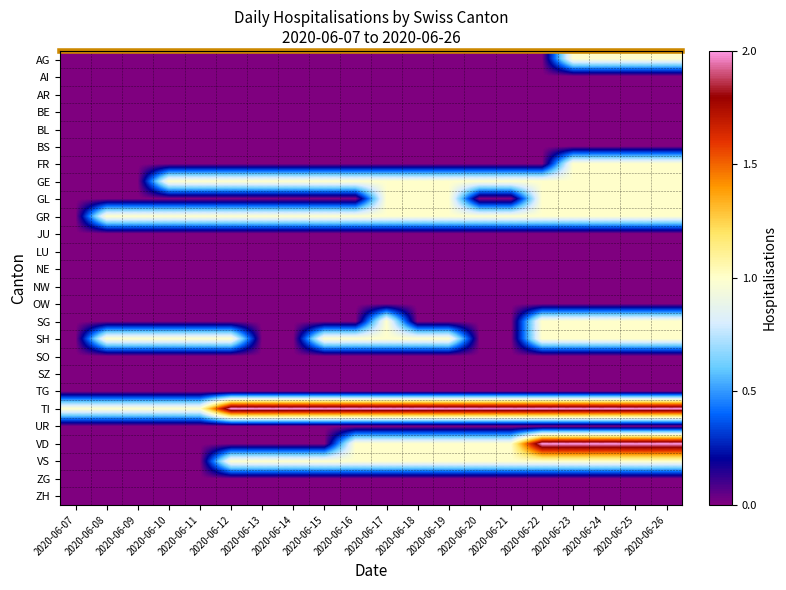

Reading left to right, extract all data points from this chart.

AG: 2020-06-07=0	2020-06-08=0	2020-06-09=0	2020-06-10=0	2020-06-11=0	2020-06-12=0	2020-06-13=0	2020-06-14=0	2020-06-15=0	2020-06-16=0	2020-06-17=0	2020-06-18=0	2020-06-19=0	2020-06-20=0	2020-06-21=0	2020-06-22=0	2020-06-23=1	2020-06-24=1	2020-06-25=1	2020-06-26=1
AI: 2020-06-07=0	2020-06-08=0	2020-06-09=0	2020-06-10=0	2020-06-11=0	2020-06-12=0	2020-06-13=0	2020-06-14=0	2020-06-15=0	2020-06-16=0	2020-06-17=0	2020-06-18=0	2020-06-19=0	2020-06-20=0	2020-06-21=0	2020-06-22=0	2020-06-23=0	2020-06-24=0	2020-06-25=0	2020-06-26=0
AR: 2020-06-07=0	2020-06-08=0	2020-06-09=0	2020-06-10=0	2020-06-11=0	2020-06-12=0	2020-06-13=0	2020-06-14=0	2020-06-15=0	2020-06-16=0	2020-06-17=0	2020-06-18=0	2020-06-19=0	2020-06-20=0	2020-06-21=0	2020-06-22=0	2020-06-23=0	2020-06-24=0	2020-06-25=0	2020-06-26=0
BE: 2020-06-07=0	2020-06-08=0	2020-06-09=0	2020-06-10=0	2020-06-11=0	2020-06-12=0	2020-06-13=0	2020-06-14=0	2020-06-15=0	2020-06-16=0	2020-06-17=0	2020-06-18=0	2020-06-19=0	2020-06-20=0	2020-06-21=0	2020-06-22=0	2020-06-23=0	2020-06-24=0	2020-06-25=0	2020-06-26=0
BL: 2020-06-07=0	2020-06-08=0	2020-06-09=0	2020-06-10=0	2020-06-11=0	2020-06-12=0	2020-06-13=0	2020-06-14=0	2020-06-15=0	2020-06-16=0	2020-06-17=0	2020-06-18=0	2020-06-19=0	2020-06-20=0	2020-06-21=0	2020-06-22=0	2020-06-23=0	2020-06-24=0	2020-06-25=0	2020-06-26=0
BS: 2020-06-07=0	2020-06-08=0	2020-06-09=0	2020-06-10=0	2020-06-11=0	2020-06-12=0	2020-06-13=0	2020-06-14=0	2020-06-15=0	2020-06-16=0	2020-06-17=0	2020-06-18=0	2020-06-19=0	2020-06-20=0	2020-06-21=0	2020-06-22=0	2020-06-23=0	2020-06-24=0	2020-06-25=0	2020-06-26=0
FR: 2020-06-07=0	2020-06-08=0	2020-06-09=0	2020-06-10=0	2020-06-11=0	2020-06-12=0	2020-06-13=0	2020-06-14=0	2020-06-15=0	2020-06-16=0	2020-06-17=0	2020-06-18=0	2020-06-19=0	2020-06-20=0	2020-06-21=0	2020-06-22=0	2020-06-23=1	2020-06-24=1	2020-06-25=1	2020-06-26=1
GE: 2020-06-07=0	2020-06-08=0	2020-06-09=0	2020-06-10=1	2020-06-11=1	2020-06-12=1	2020-06-13=1	2020-06-14=1	2020-06-15=1	2020-06-16=1	2020-06-17=1	2020-06-18=1	2020-06-19=1	2020-06-20=1	2020-06-21=1	2020-06-22=1	2020-06-23=1	2020-06-24=1	2020-06-25=1	2020-06-26=1
GL: 2020-06-07=0	2020-06-08=0	2020-06-09=0	2020-06-10=0	2020-06-11=0	2020-06-12=0	2020-06-13=0	2020-06-14=0	2020-06-15=0	2020-06-16=0	2020-06-17=1	2020-06-18=1	2020-06-19=1	2020-06-20=0	2020-06-21=0	2020-06-22=1	2020-06-23=1	2020-06-24=1	2020-06-25=1	2020-06-26=1
GR: 2020-06-07=0	2020-06-08=1	2020-06-09=1	2020-06-10=1	2020-06-11=1	2020-06-12=1	2020-06-13=1	2020-06-14=1	2020-06-15=1	2020-06-16=1	2020-06-17=1	2020-06-18=1	2020-06-19=1	2020-06-20=1	2020-06-21=1	2020-06-22=1	2020-06-23=1	2020-06-24=1	2020-06-25=1	2020-06-26=1
JU: 2020-06-07=0	2020-06-08=0	2020-06-09=0	2020-06-10=0	2020-06-11=0	2020-06-12=0	2020-06-13=0	2020-06-14=0	2020-06-15=0	2020-06-16=0	2020-06-17=0	2020-06-18=0	2020-06-19=0	2020-06-20=0	2020-06-21=0	2020-06-22=0	2020-06-23=0	2020-06-24=0	2020-06-25=0	2020-06-26=0
LU: 2020-06-07=0	2020-06-08=0	2020-06-09=0	2020-06-10=0	2020-06-11=0	2020-06-12=0	2020-06-13=0	2020-06-14=0	2020-06-15=0	2020-06-16=0	2020-06-17=0	2020-06-18=0	2020-06-19=0	2020-06-20=0	2020-06-21=0	2020-06-22=0	2020-06-23=0	2020-06-24=0	2020-06-25=0	2020-06-26=0
NE: 2020-06-07=0	2020-06-08=0	2020-06-09=0	2020-06-10=0	2020-06-11=0	2020-06-12=0	2020-06-13=0	2020-06-14=0	2020-06-15=0	2020-06-16=0	2020-06-17=0	2020-06-18=0	2020-06-19=0	2020-06-20=0	2020-06-21=0	2020-06-22=0	2020-06-23=0	2020-06-24=0	2020-06-25=0	2020-06-26=0
NW: 2020-06-07=0	2020-06-08=0	2020-06-09=0	2020-06-10=0	2020-06-11=0	2020-06-12=0	2020-06-13=0	2020-06-14=0	2020-06-15=0	2020-06-16=0	2020-06-17=0	2020-06-18=0	2020-06-19=0	2020-06-20=0	2020-06-21=0	2020-06-22=0	2020-06-23=0	2020-06-24=0	2020-06-25=0	2020-06-26=0
OW: 2020-06-07=0	2020-06-08=0	2020-06-09=0	2020-06-10=0	2020-06-11=0	2020-06-12=0	2020-06-13=0	2020-06-14=0	2020-06-15=0	2020-06-16=0	2020-06-17=0	2020-06-18=0	2020-06-19=0	2020-06-20=0	2020-06-21=0	2020-06-22=0	2020-06-23=0	2020-06-24=0	2020-06-25=0	2020-06-26=0
SG: 2020-06-07=0	2020-06-08=0	2020-06-09=0	2020-06-10=0	2020-06-11=0	2020-06-12=0	2020-06-13=0	2020-06-14=0	2020-06-15=0	2020-06-16=0	2020-06-17=1	2020-06-18=0	2020-06-19=0	2020-06-20=0	2020-06-21=0	2020-06-22=1	2020-06-23=1	2020-06-24=1	2020-06-25=1	2020-06-26=1
SH: 2020-06-07=0	2020-06-08=1	2020-06-09=1	2020-06-10=1	2020-06-11=1	2020-06-12=1	2020-06-13=0	2020-06-14=0	2020-06-15=1	2020-06-16=1	2020-06-17=1	2020-06-18=1	2020-06-19=1	2020-06-20=0	2020-06-21=0	2020-06-22=1	2020-06-23=1	2020-06-24=1	2020-06-25=1	2020-06-26=1
SO: 2020-06-07=0	2020-06-08=0	2020-06-09=0	2020-06-10=0	2020-06-11=0	2020-06-12=0	2020-06-13=0	2020-06-14=0	2020-06-15=0	2020-06-16=0	2020-06-17=0	2020-06-18=0	2020-06-19=0	2020-06-20=0	2020-06-21=0	2020-06-22=0	2020-06-23=0	2020-06-24=0	2020-06-25=0	2020-06-26=0
SZ: 2020-06-07=0	2020-06-08=0	2020-06-09=0	2020-06-10=0	2020-06-11=0	2020-06-12=0	2020-06-13=0	2020-06-14=0	2020-06-15=0	2020-06-16=0	2020-06-17=0	2020-06-18=0	2020-06-19=0	2020-06-20=0	2020-06-21=0	2020-06-22=0	2020-06-23=0	2020-06-24=0	2020-06-25=0	2020-06-26=0
TG: 2020-06-07=0	2020-06-08=0	2020-06-09=0	2020-06-10=0	2020-06-11=0	2020-06-12=0	2020-06-13=0	2020-06-14=0	2020-06-15=0	2020-06-16=0	2020-06-17=0	2020-06-18=0	2020-06-19=0	2020-06-20=0	2020-06-21=0	2020-06-22=0	2020-06-23=0	2020-06-24=0	2020-06-25=0	2020-06-26=0
TI: 2020-06-07=1	2020-06-08=1	2020-06-09=1	2020-06-10=1	2020-06-11=1	2020-06-12=2	2020-06-13=2	2020-06-14=2	2020-06-15=2	2020-06-16=2	2020-06-17=2	2020-06-18=2	2020-06-19=2	2020-06-20=2	2020-06-21=2	2020-06-22=2	2020-06-23=2	2020-06-24=2	2020-06-25=2	2020-06-26=2
UR: 2020-06-07=0	2020-06-08=0	2020-06-09=0	2020-06-10=0	2020-06-11=0	2020-06-12=0	2020-06-13=0	2020-06-14=0	2020-06-15=0	2020-06-16=0	2020-06-17=0	2020-06-18=0	2020-06-19=0	2020-06-20=0	2020-06-21=0	2020-06-22=0	2020-06-23=0	2020-06-24=0	2020-06-25=0	2020-06-26=0
VD: 2020-06-07=0	2020-06-08=0	2020-06-09=0	2020-06-10=0	2020-06-11=0	2020-06-12=0	2020-06-13=0	2020-06-14=0	2020-06-15=0	2020-06-16=1	2020-06-17=1	2020-06-18=1	2020-06-19=1	2020-06-20=1	2020-06-21=1	2020-06-22=2	2020-06-23=2	2020-06-24=2	2020-06-25=2	2020-06-26=2
VS: 2020-06-07=0	2020-06-08=0	2020-06-09=0	2020-06-10=0	2020-06-11=0	2020-06-12=1	2020-06-13=1	2020-06-14=1	2020-06-15=1	2020-06-16=1	2020-06-17=1	2020-06-18=1	2020-06-19=1	2020-06-20=1	2020-06-21=1	2020-06-22=1	2020-06-23=1	2020-06-24=1	2020-06-25=1	2020-06-26=1
ZG: 2020-06-07=0	2020-06-08=0	2020-06-09=0	2020-06-10=0	2020-06-11=0	2020-06-12=0	2020-06-13=0	2020-06-14=0	2020-06-15=0	2020-06-16=0	2020-06-17=0	2020-06-18=0	2020-06-19=0	2020-06-20=0	2020-06-21=0	2020-06-22=0	2020-06-23=0	2020-06-24=0	2020-06-25=0	2020-06-26=0
ZH: 2020-06-07=0	2020-06-08=0	2020-06-09=0	2020-06-10=0	2020-06-11=0	2020-06-12=0	2020-06-13=0	2020-06-14=0	2020-06-15=0	2020-06-16=0	2020-06-17=0	2020-06-18=0	2020-06-19=0	2020-06-20=0	2020-06-21=0	2020-06-22=0	2020-06-23=0	2020-06-24=0	2020-06-25=0	2020-06-26=0